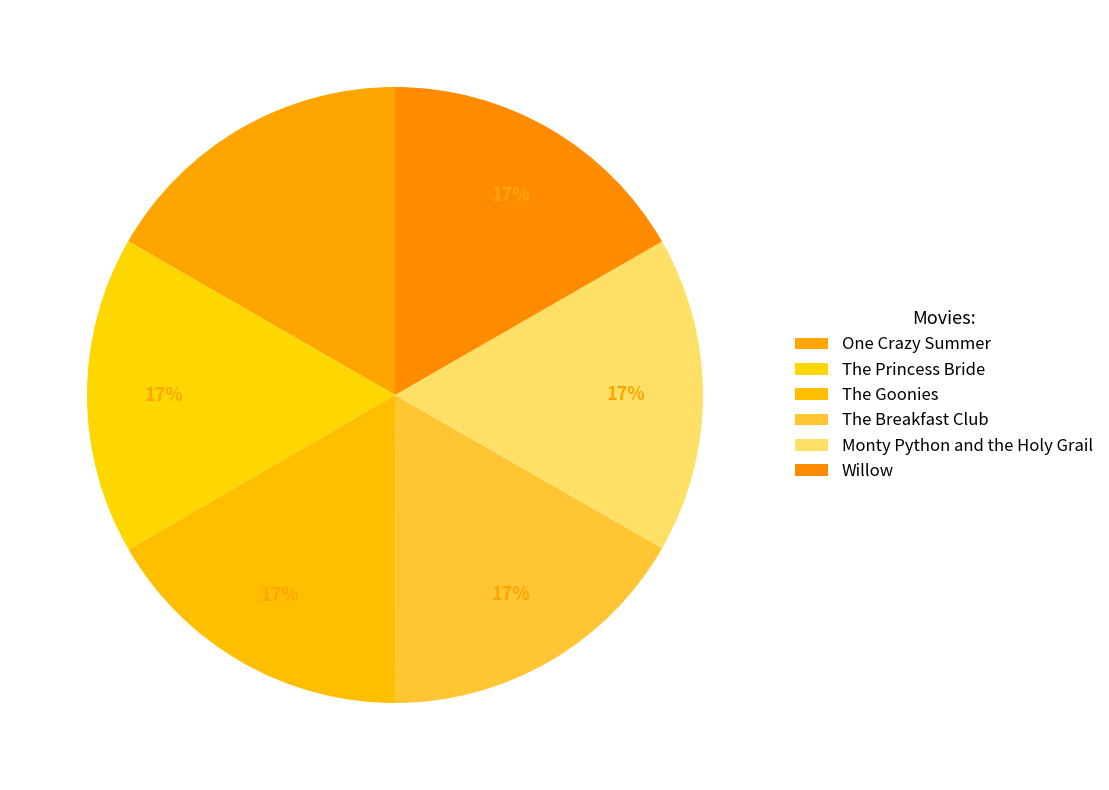

Is the sum of The Princess Bride and Monty Python and the Holy Grail greater than half?

No